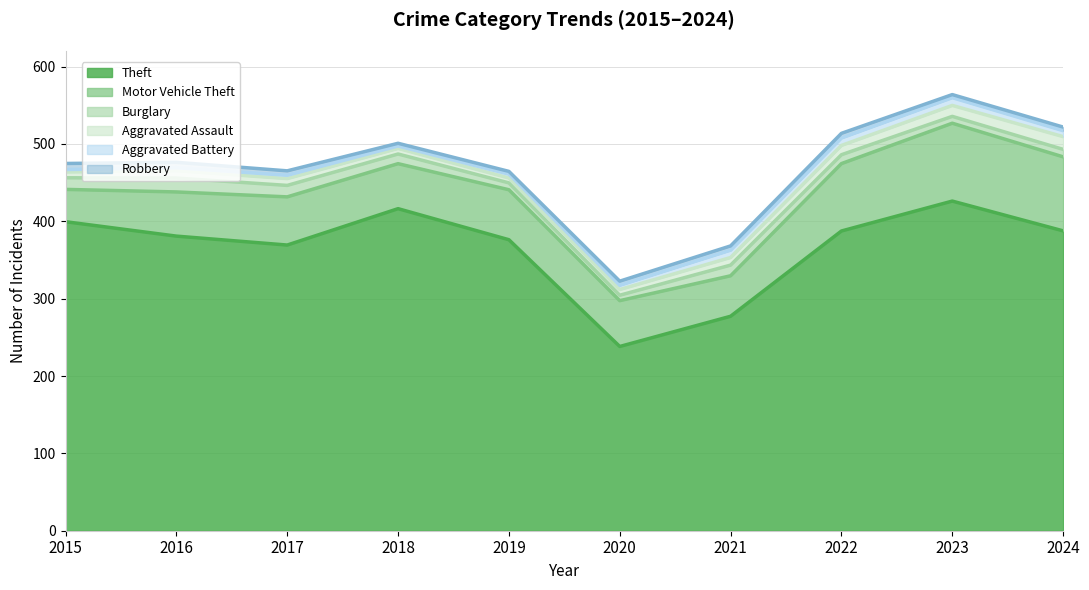

Which category has the highest value in the Aggravated Battery series?

2021